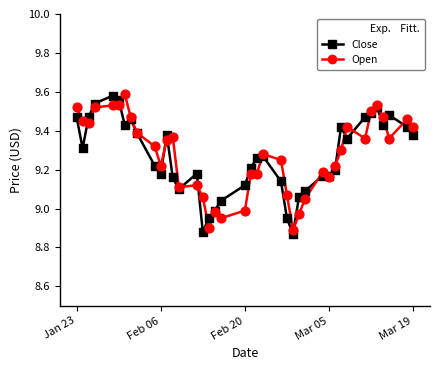

How many lines are shown in the chart?

2